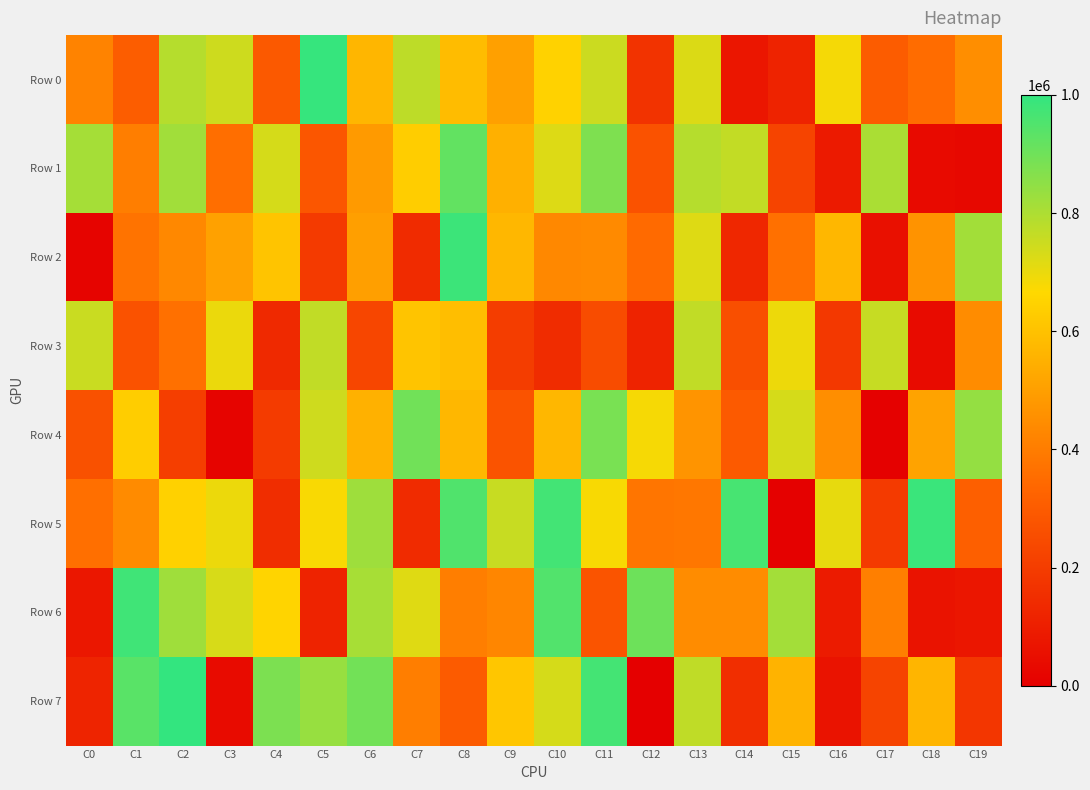

At C14, list the series in order from smallest to largest.

Row 0, Row 2, Row 7, Row 3, Row 4, Row 6, Row 1, Row 5